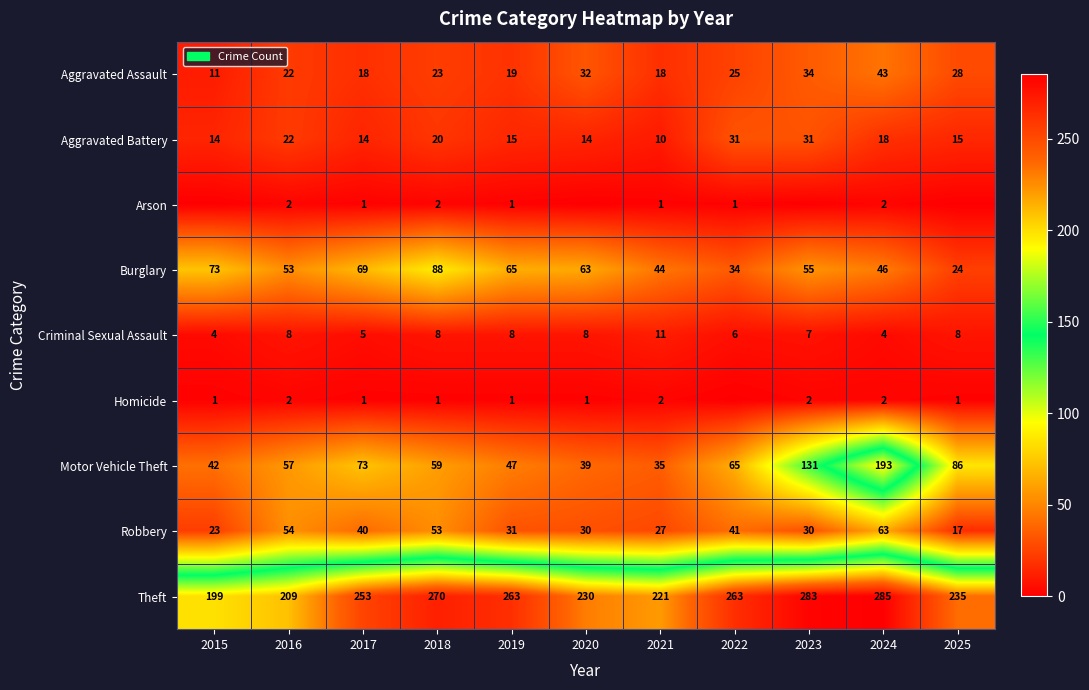

Is the value of Motor Vehicle Theft at 2025 greater than the value of Theft at 2019?

No